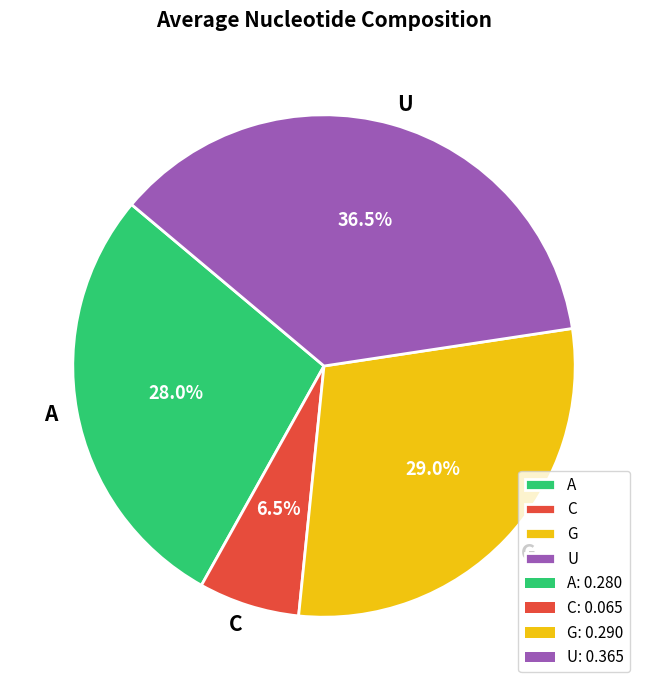

Rank the categories by value from lowest to highest.

C, A, G, U